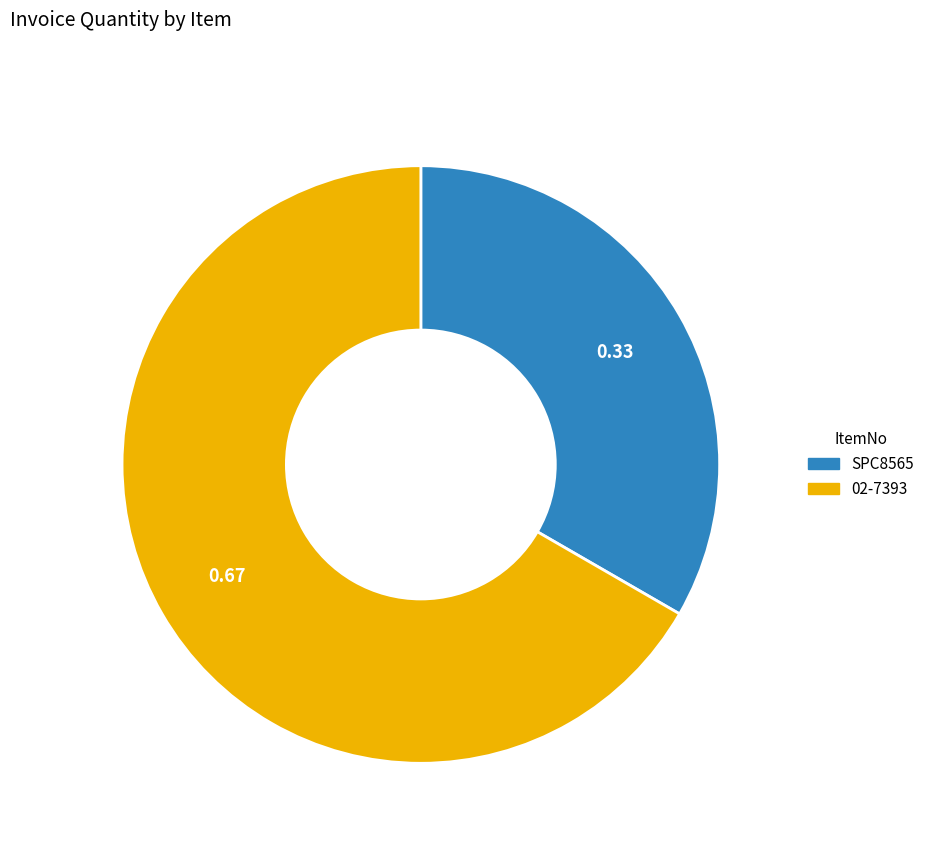

Rank the categories by value from highest to lowest.

02-7393, SPC8565